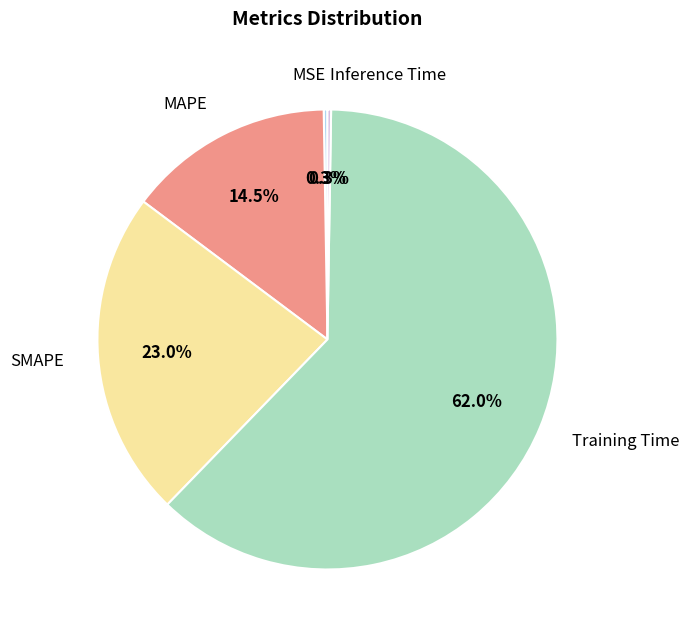

What percentage is NOT represented by MAPE?

85.5%